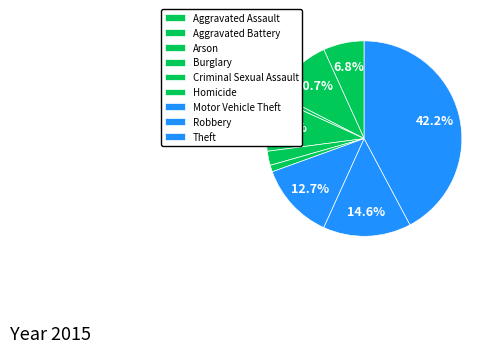

What percentage is the Arson slice, to the nearest percent?

1%